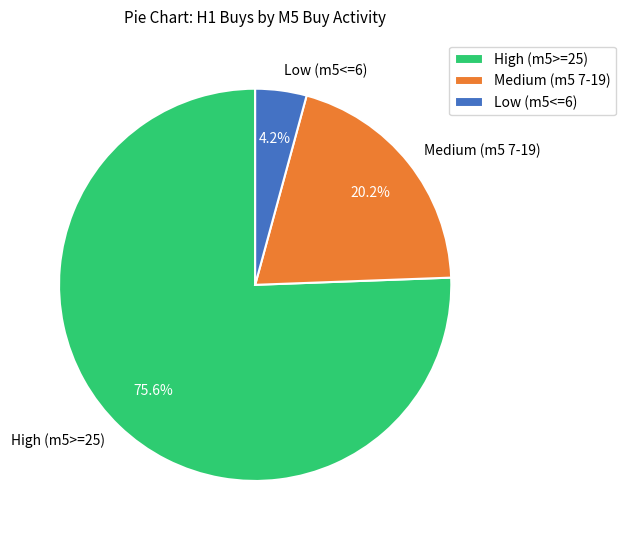

How many segments does this pie chart have?

3